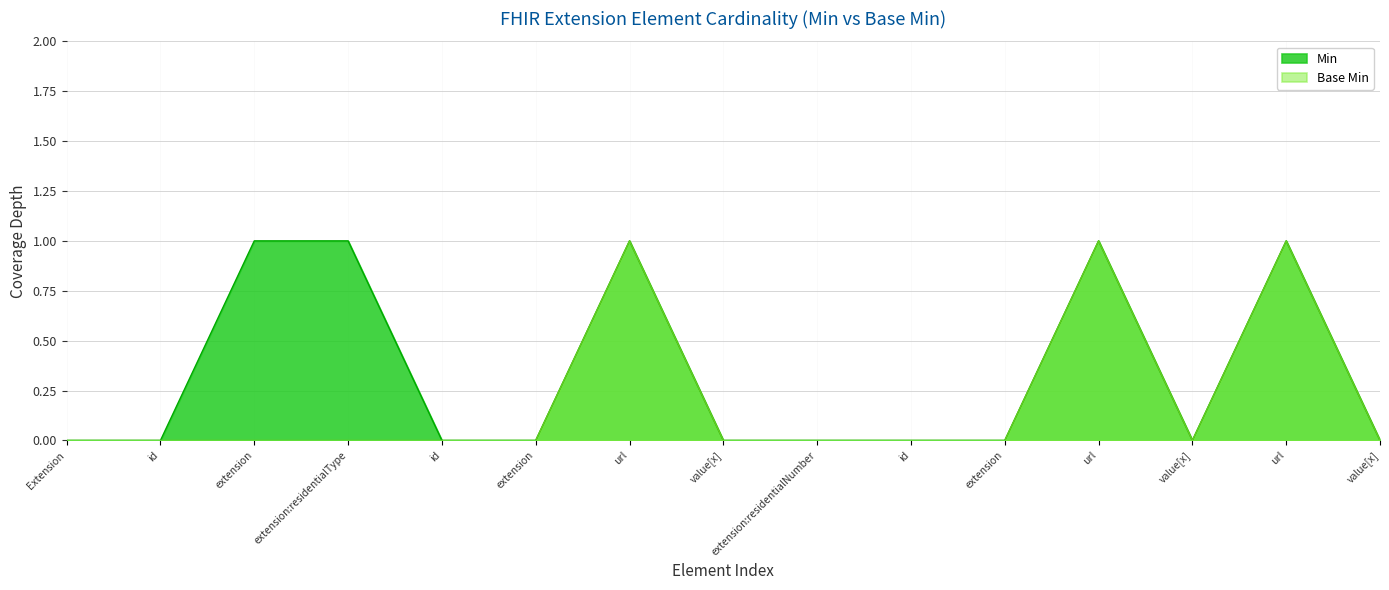

How many positive values does the Base Min series have?

3